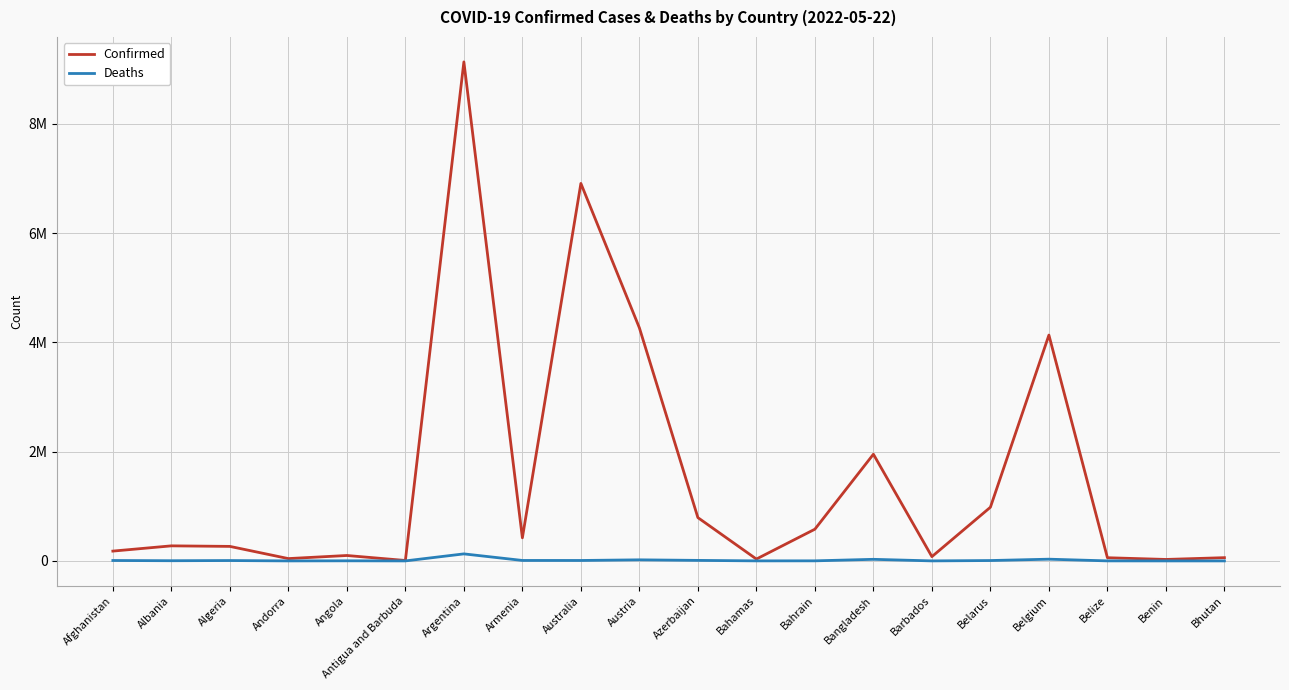

What are all the series names shown in the legend?

Confirmed, Deaths